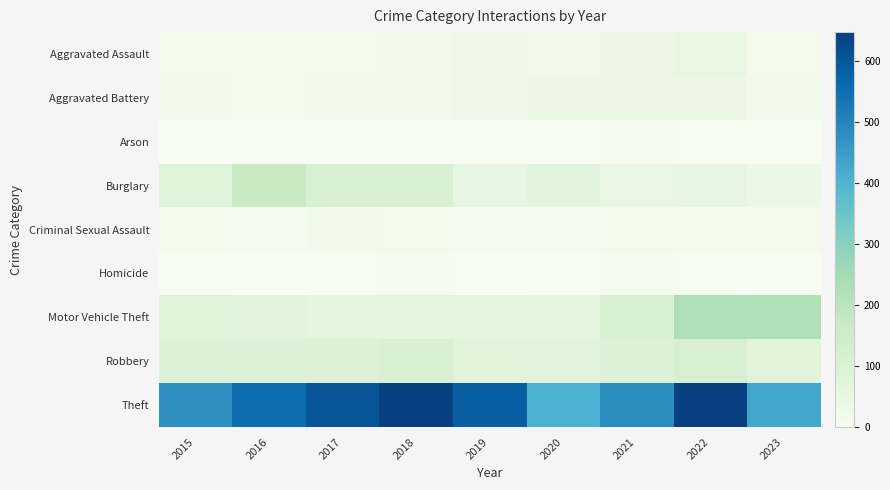

Reading left to right, transcribe all the data shown in this chart.

Aggravated Assault: 2015=15	2016=18	2017=19	2018=24	2019=31	2020=22	2021=39	2022=51	2023=15
Aggravated Battery: 2015=21	2016=17	2017=21	2018=25	2019=30	2020=39	2021=39	2022=38	2023=25
Arson: 2015=0	2016=1	2017=1	2018=0	2019=0	2020=1	2021=3	2022=0	2023=0
Burglary: 2015=86	2016=167	2017=104	2018=106	2019=55	2020=71	2021=48	2022=54	2023=36
Criminal Sexual Assault: 2015=14	2016=8	2017=22	2018=18	2019=10	2020=12	2021=19	2022=14	2023=15
Homicide: 2015=0	2016=2	2017=1	2018=4	2019=0	2020=0	2021=5	2022=1	2023=1
Motor Vehicle Theft: 2015=82	2016=72	2017=62	2018=64	2019=64	2020=60	2021=108	2022=227	2023=230
Robbery: 2015=92	2016=94	2017=98	2018=109	2019=74	2020=78	2021=96	2022=120	2023=75
Theft: 2015=477	2016=552	2017=603	2018=645	2019=586	2020=405	2021=485	2022=648	2023=430